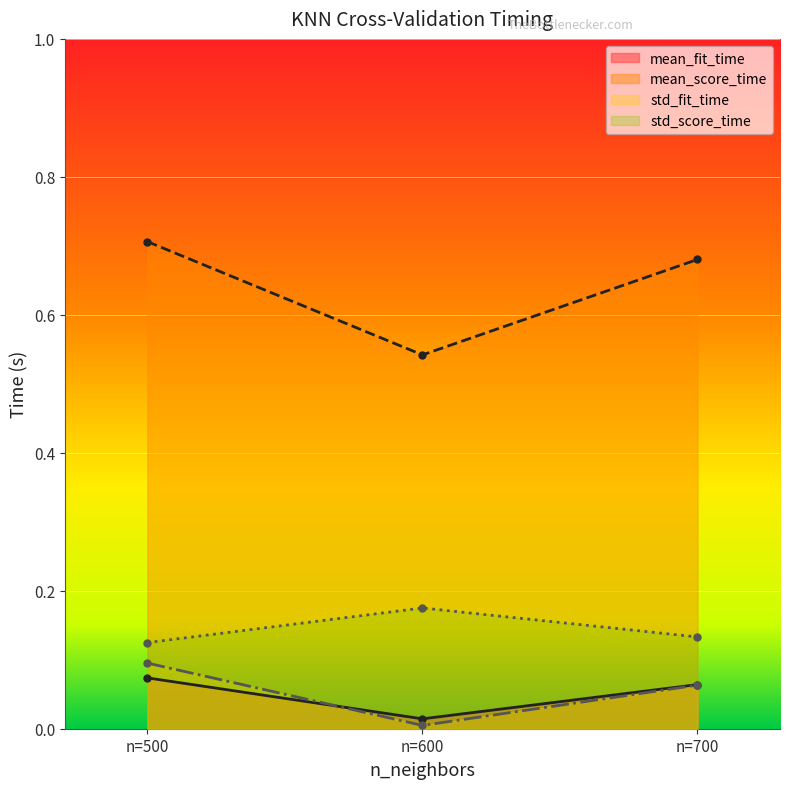

What value does the std_score_time series have at n=600?

0.2